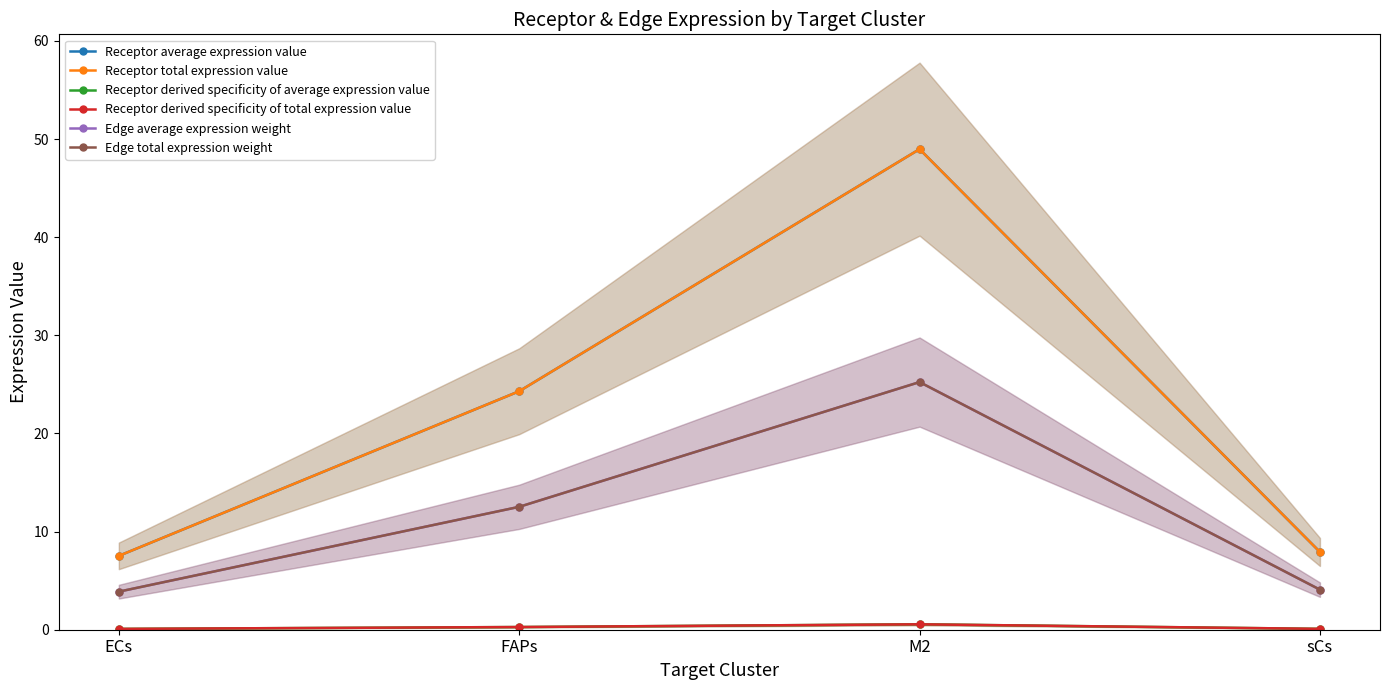

The Edge average expression weight series shows 12.5 at FAPs. True or false?

True